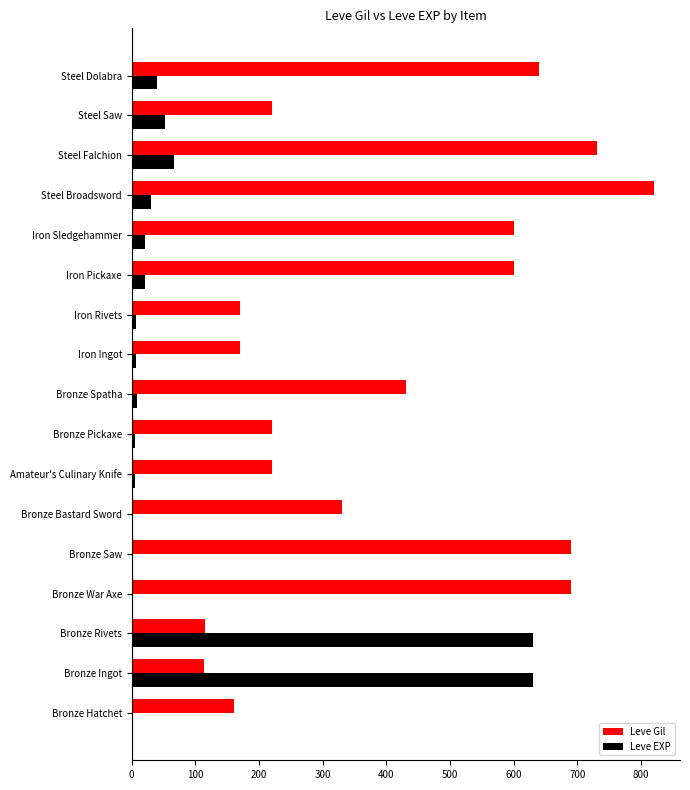

The value of Leve Gil at Steel Saw is 301. True or false?

False